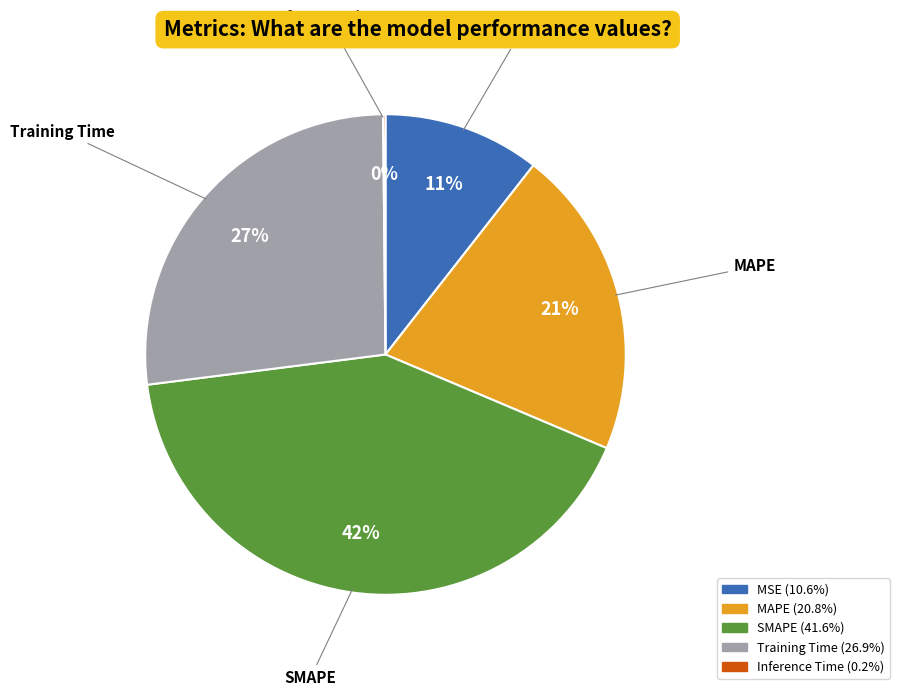

To the nearest percent, what is the difference between the SMAPE and MAPE slice percentages?

21%